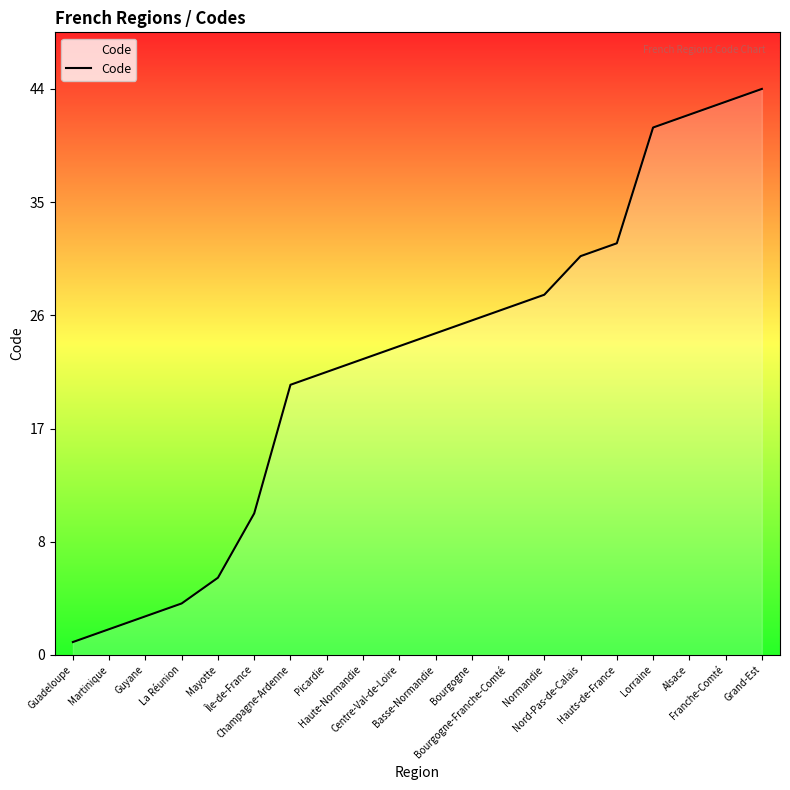

What is the ratio of the value at Picardie to the value at Alsace?

0.5